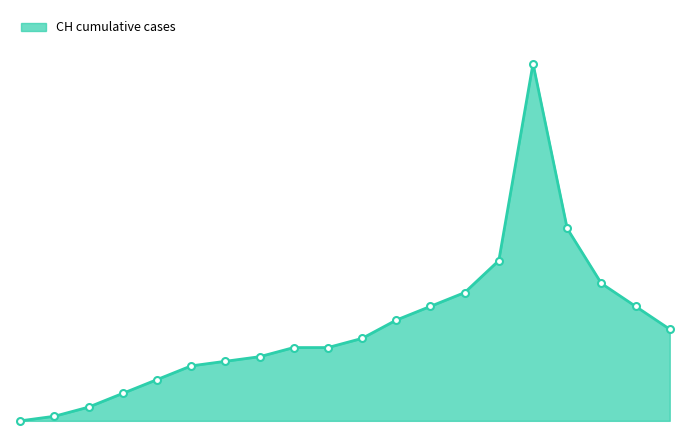

Does the chart display data point markers on the line(s)?

No